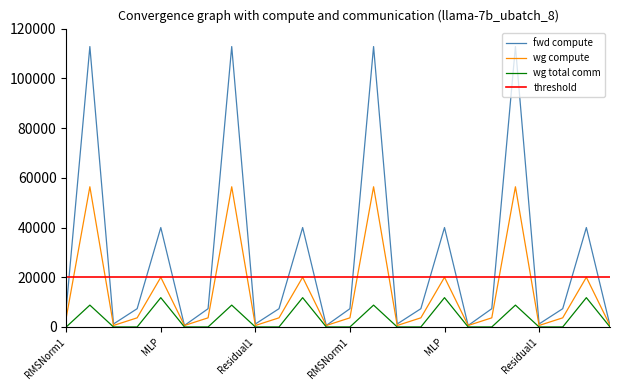

List the labels in order of wg total comm value, smallest first.

RMSNorm1, Residual1, RMSNorm2, Residual2, RMSNorm1, Residual1, RMSNorm2, Residual2, RMSNorm1, Residual1, RMSNorm2, Residual2, RMSNorm1, Residual1, RMSNorm2, Residual2, ATTN, ATTN, ATTN, ATTN, MLP, MLP, MLP, MLP